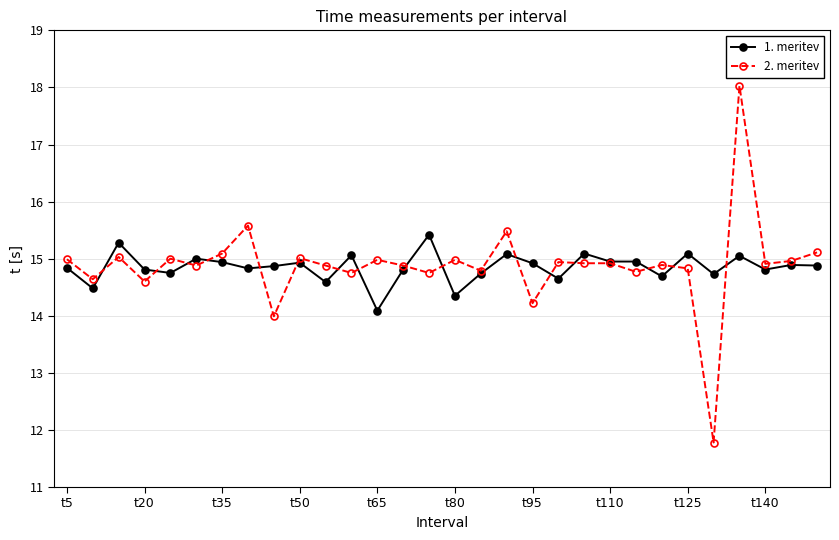

Which series has the largest range (max minus min)?

2. meritev